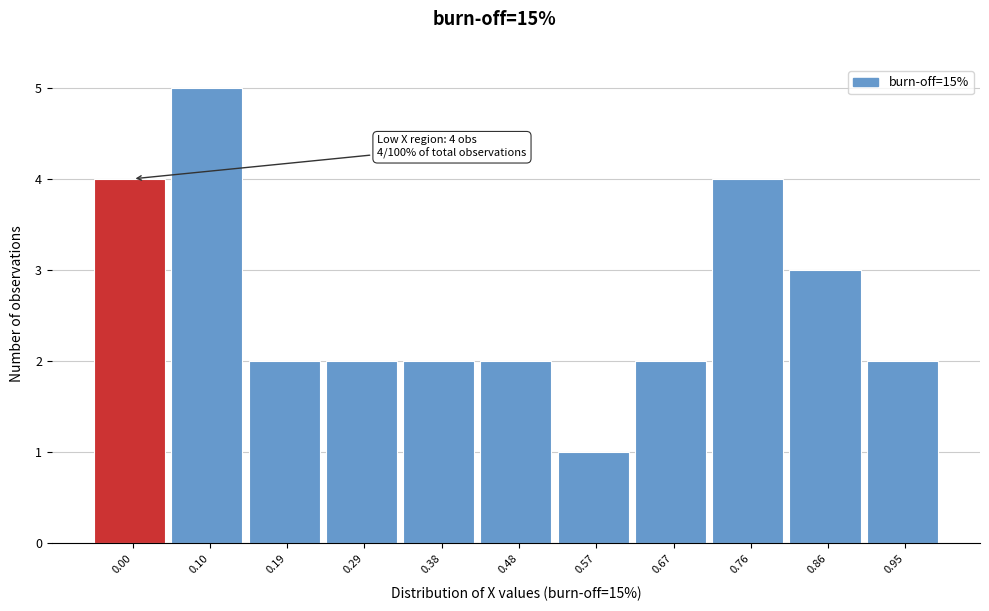

Reading left to right, extract all data points from this chart.

4	5	2	2	2	2	1	2	4	3	2